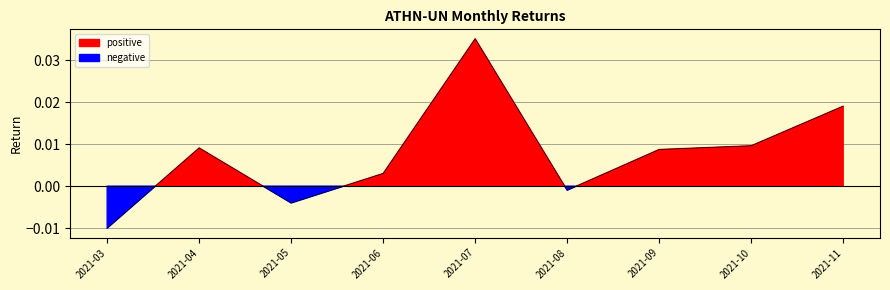

Where is the first local maximum?

2021-04